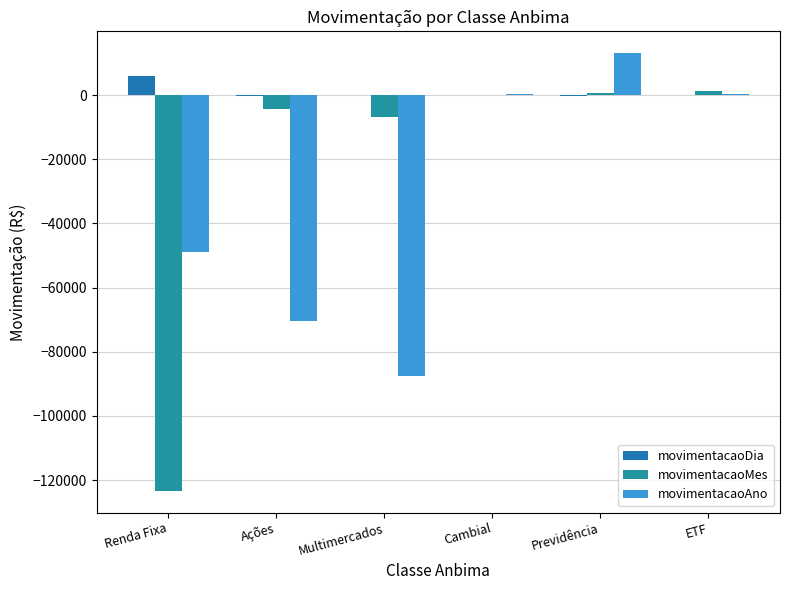

How many data points does each series have?

6